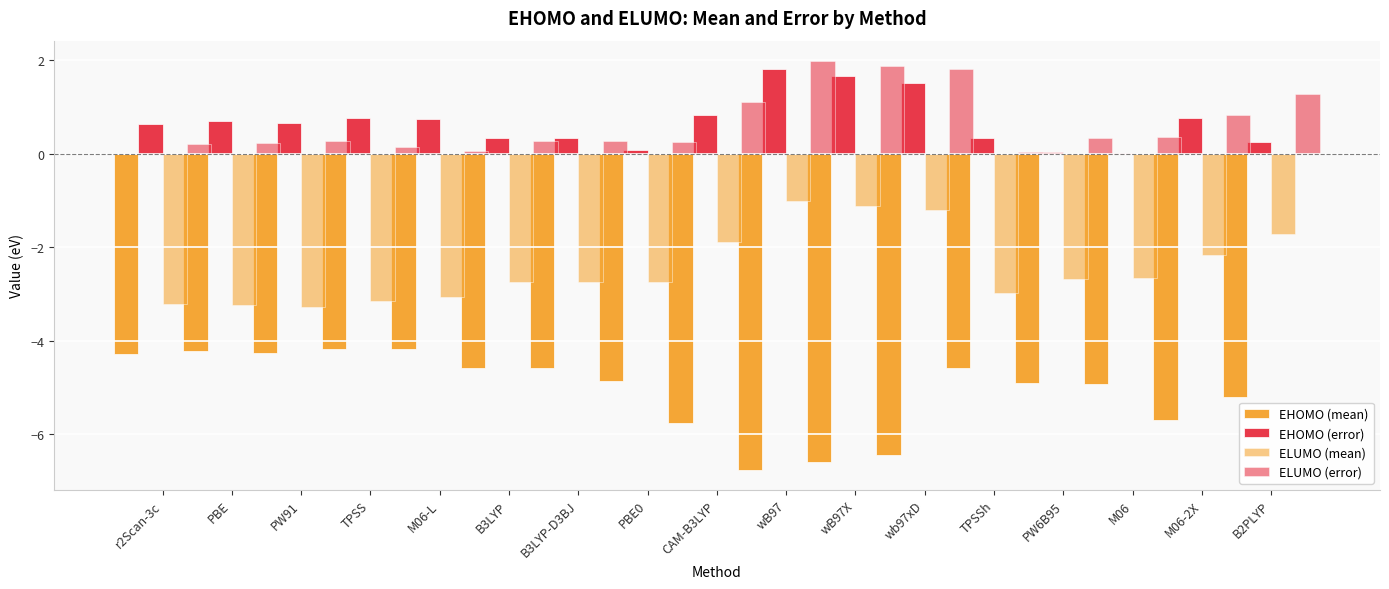

How many groups of bars are there?

17